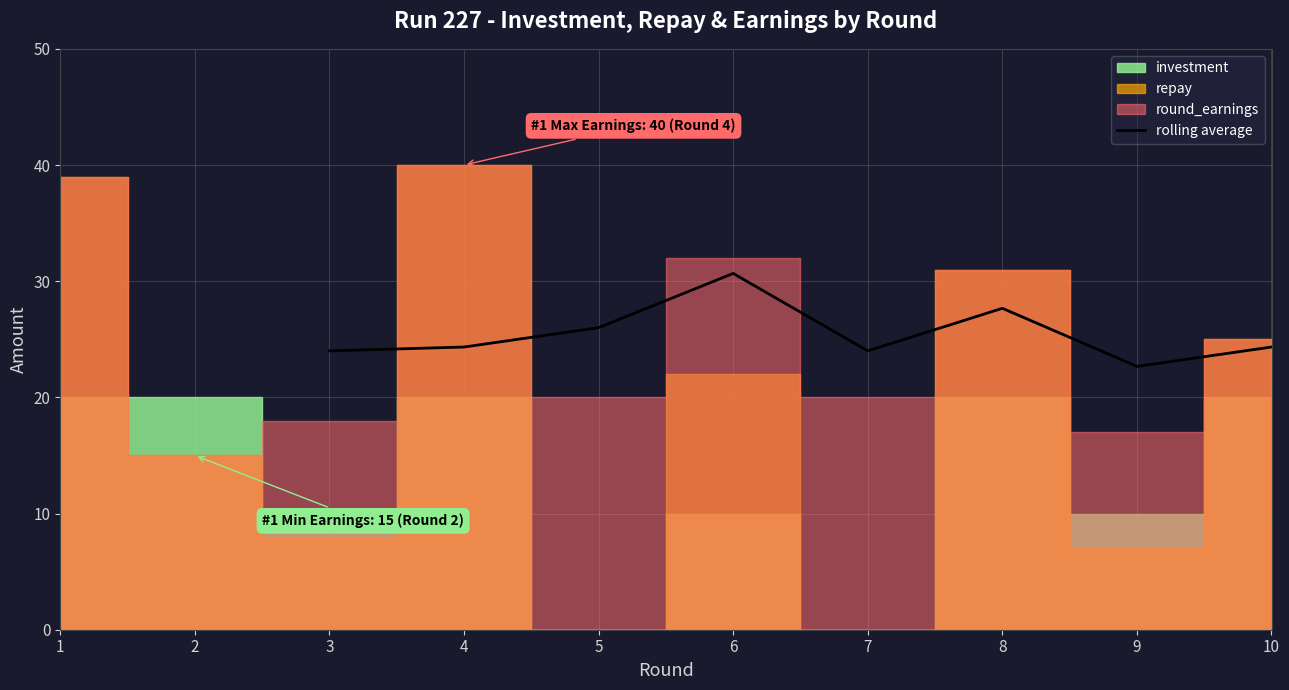

How many lines are shown in the chart?

1